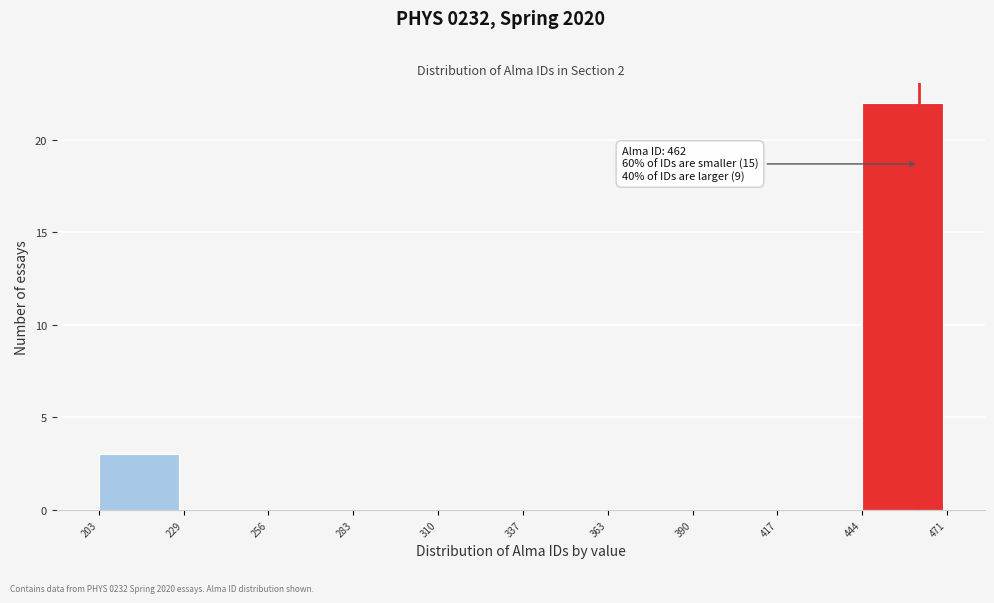

Over which range of the x-axis is the bar tallest?

444 to 471